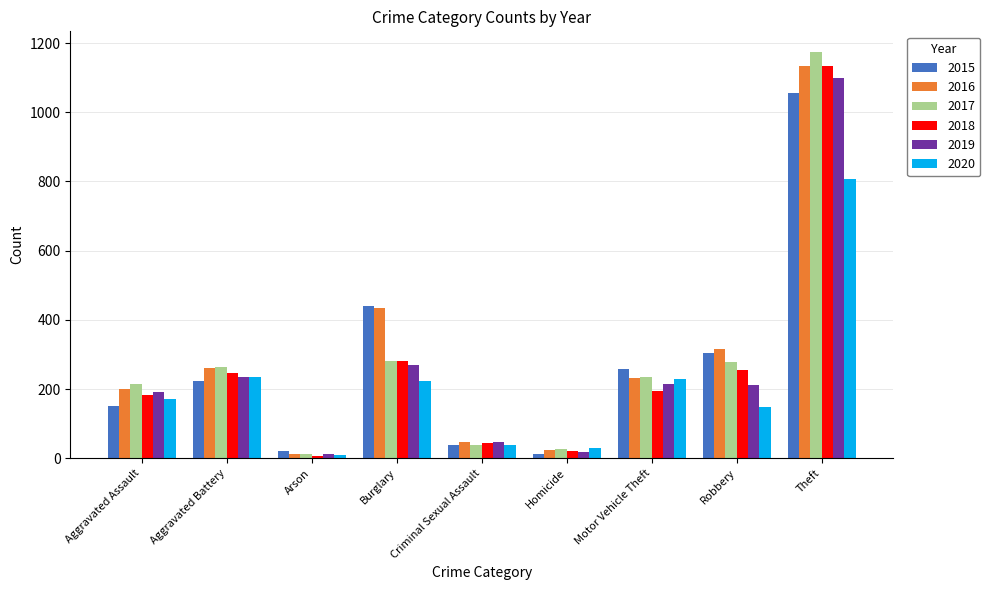

What is the highest value of the 2018 series?

1134